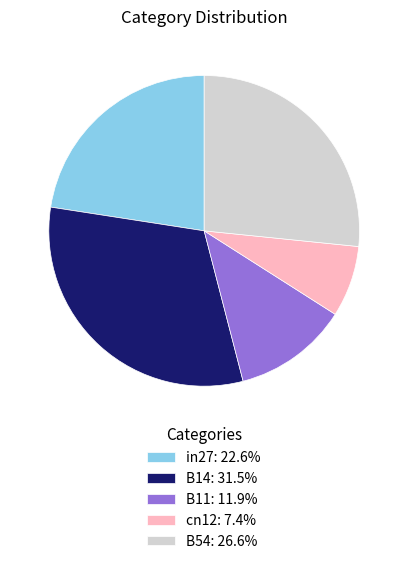

Is it true that in27 is 32% of the pie?

False